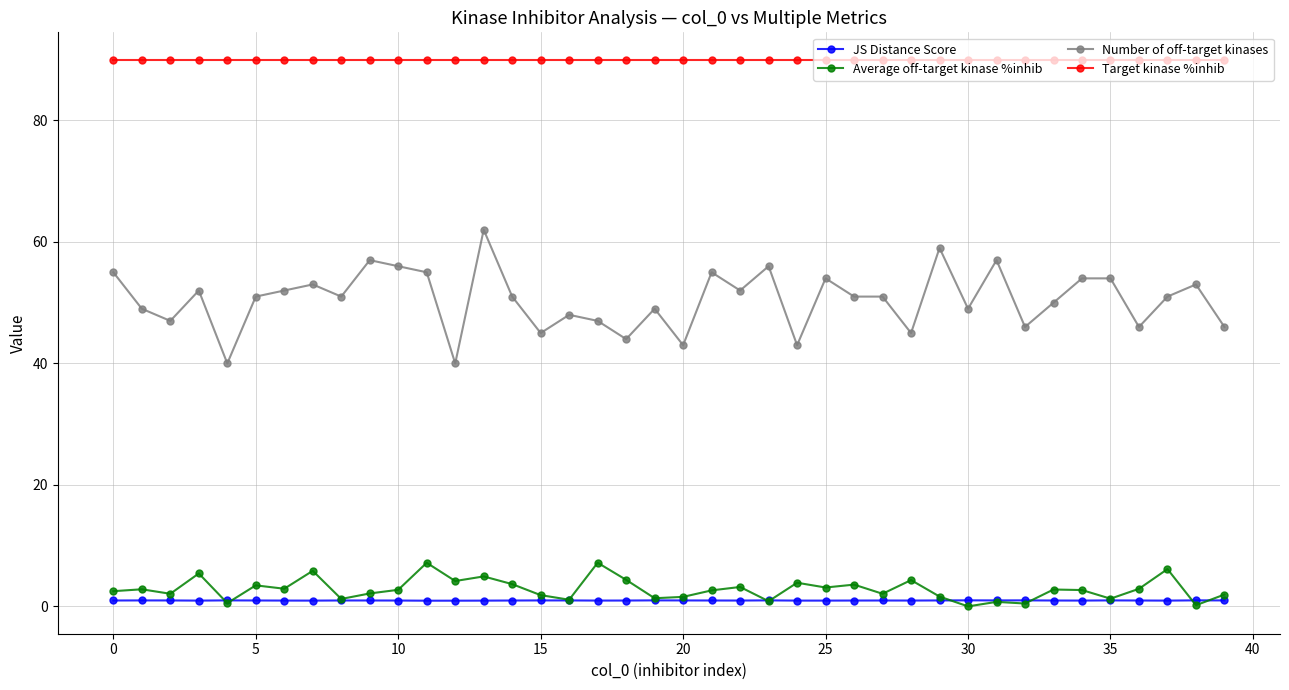

Is this an area chart (filled region under the line)?

No